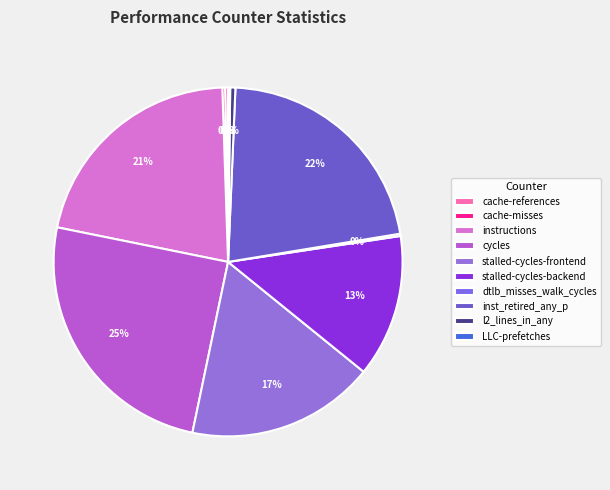

To the nearest percent, what is the average slice percentage?

10%